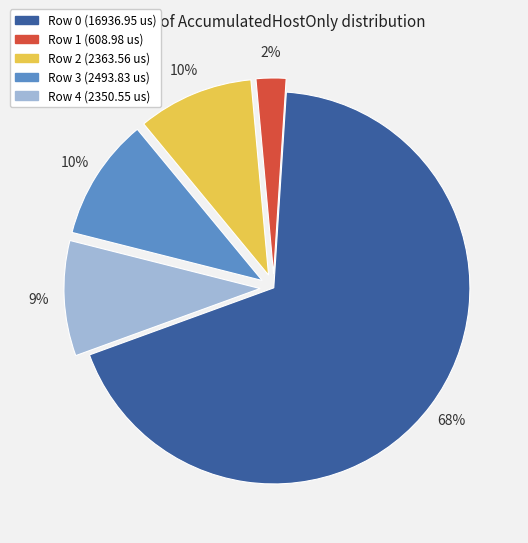

Which has a higher value, Row 3 or Row 0?

Row 0